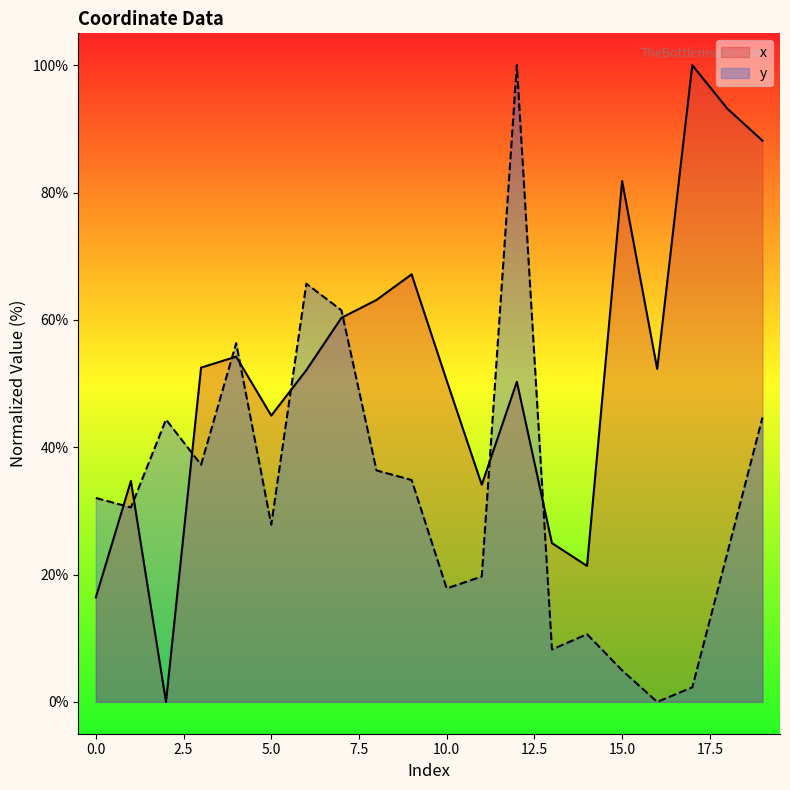

Reading right to left, list all the values displayed in this chart.

x: 88.1	93.2	100.0	52.3	81.8	21.4	24.9	50.3	34.1	50.5	67.1	63.1	60.3	52.1	45.0	54.2	52.5	0.0	34.7	16.4
y: 44.7	23.4	2.3	0.0	4.9	10.6	8.2	100.0	19.7	17.8	34.8	36.4	61.5	65.7	27.8	56.3	37.2	44.3	30.5	32.0